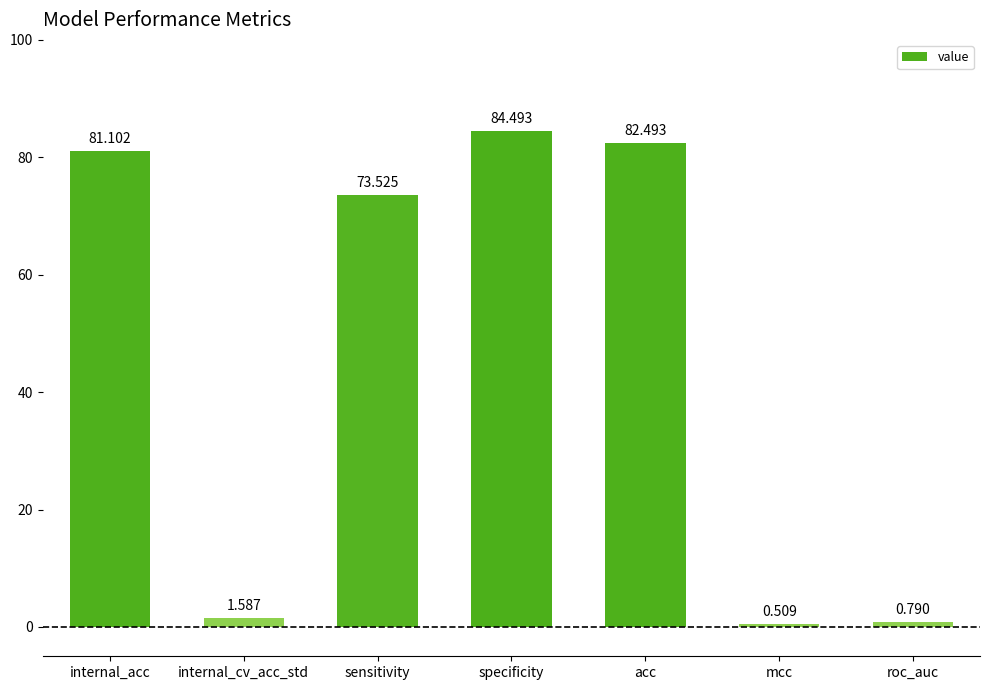

At which category does the chart reach its minimum across all series?

mcc